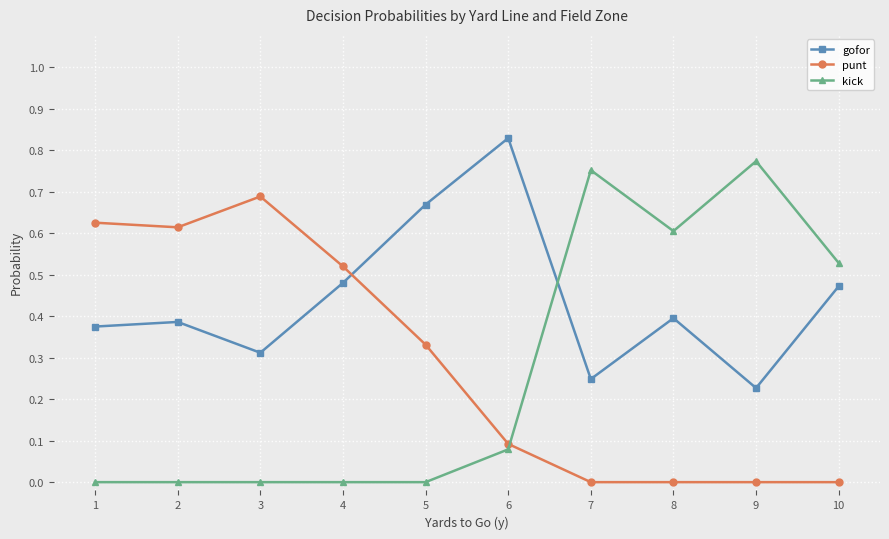

What is the sum of the gofor values at 8 and 10?

0.9